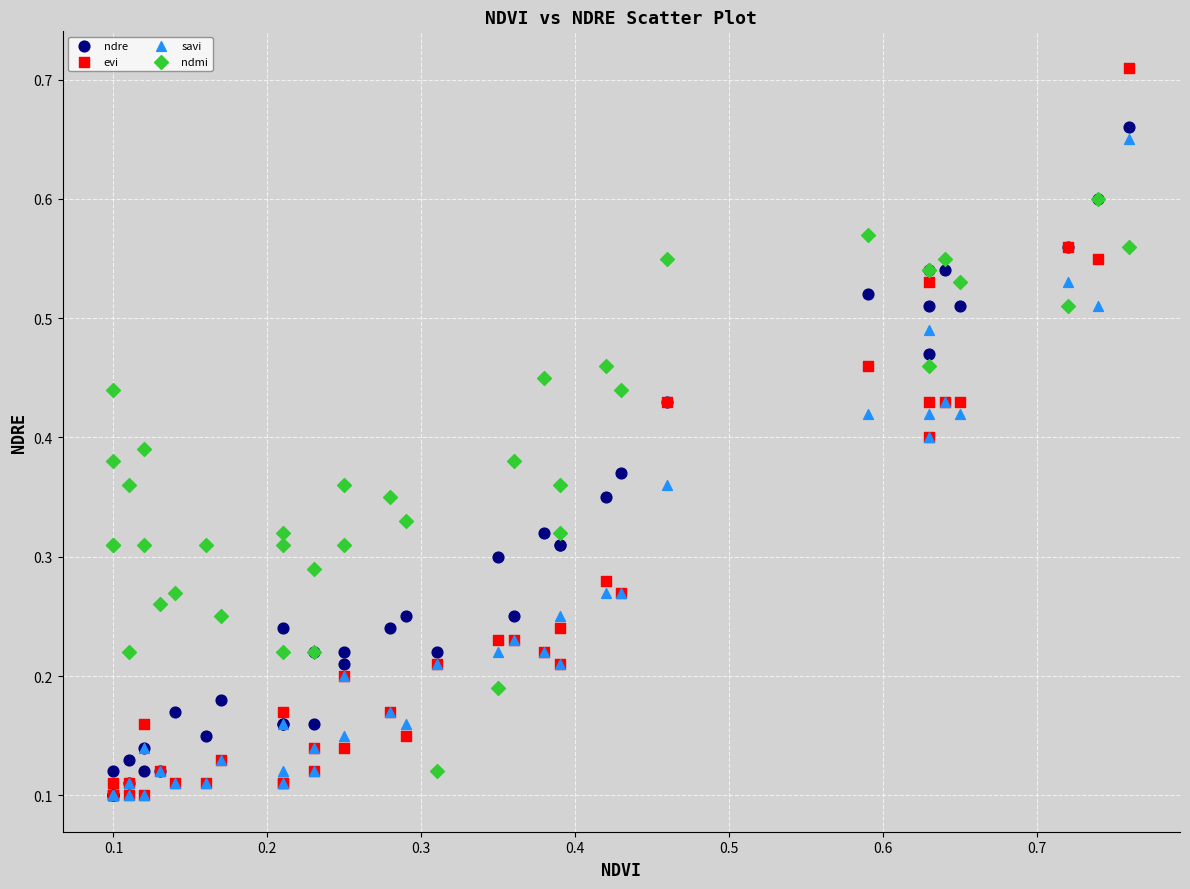

Which series has the widest spread of Y values?

evi